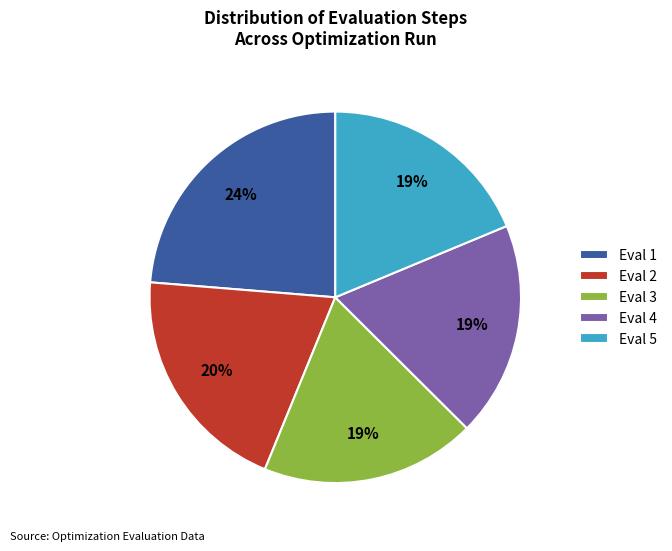

What percentage is the Eval 1 slice, to the nearest percent?

24%